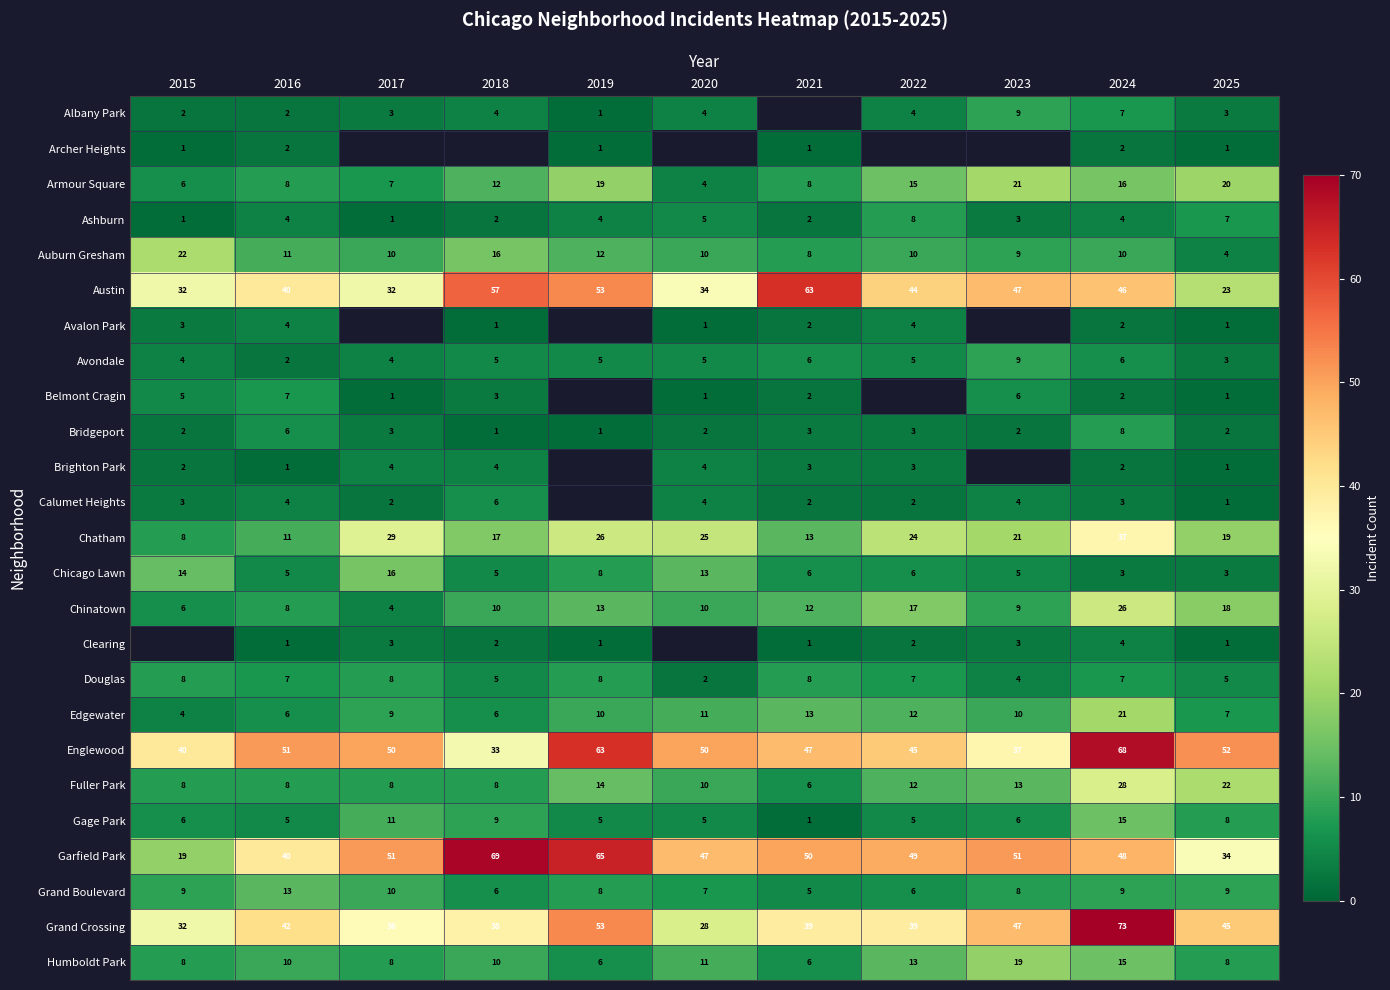

The Fuller Park series shows 29 at 2025. True or false?

False